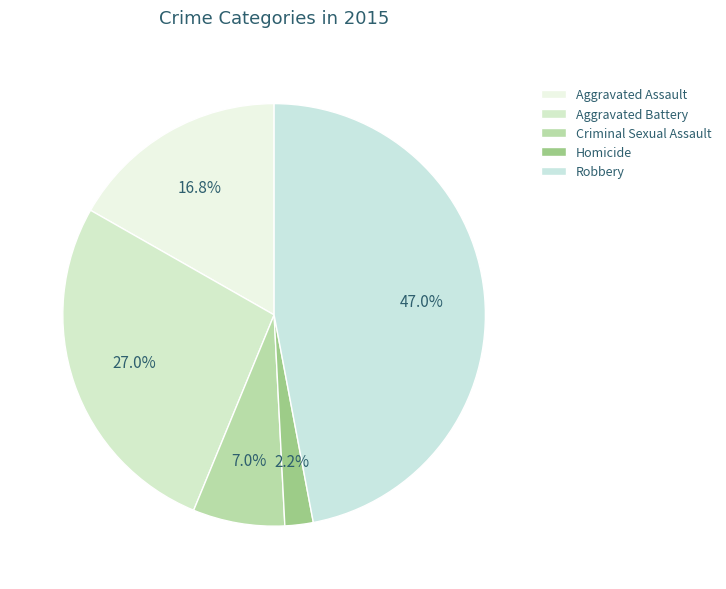

Is Criminal Sexual Assault the majority of the pie?

No